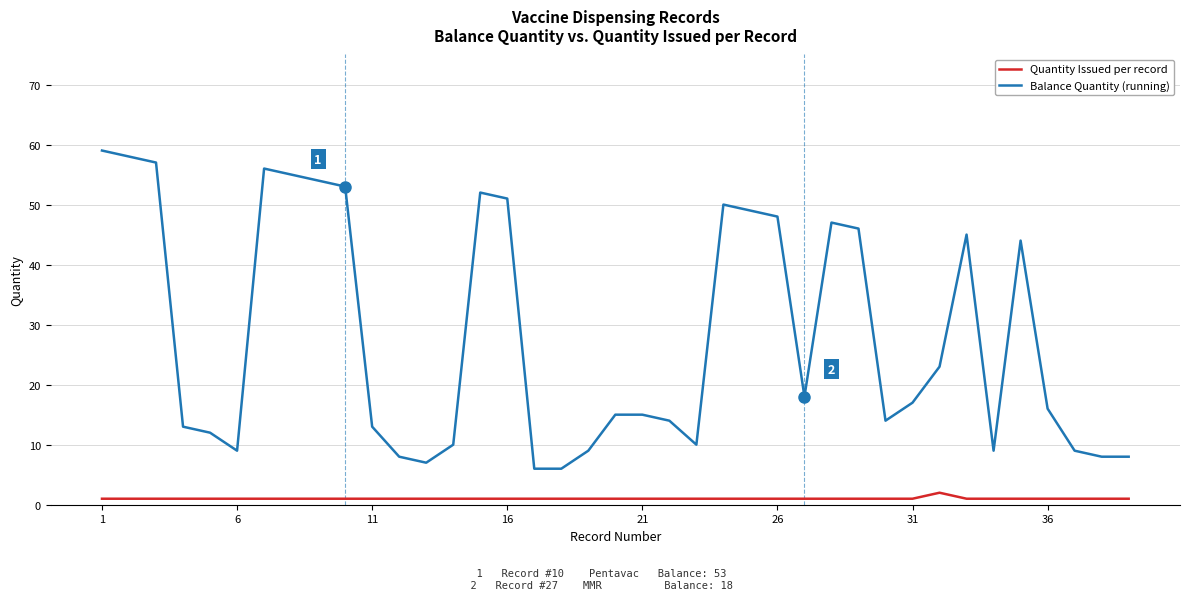

Which series has the widest spread of values?

Balance Quantity (running)